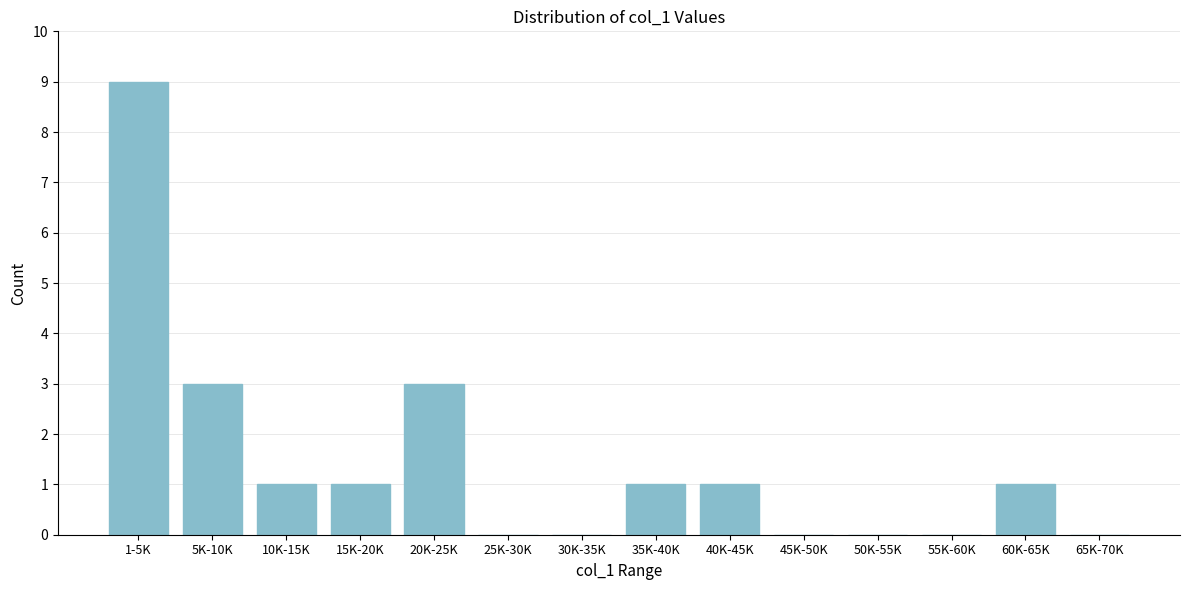

Reading left to right, transcribe all the data shown in this chart.

1-5K=9	5K-10K=3	10K-15K=1	15K-20K=1	20K-25K=3	25K-30K=0	30K-35K=0	35K-40K=1	40K-45K=1	45K-50K=0	50K-55K=0	55K-60K=0	60K-65K=1	65K-70K=0